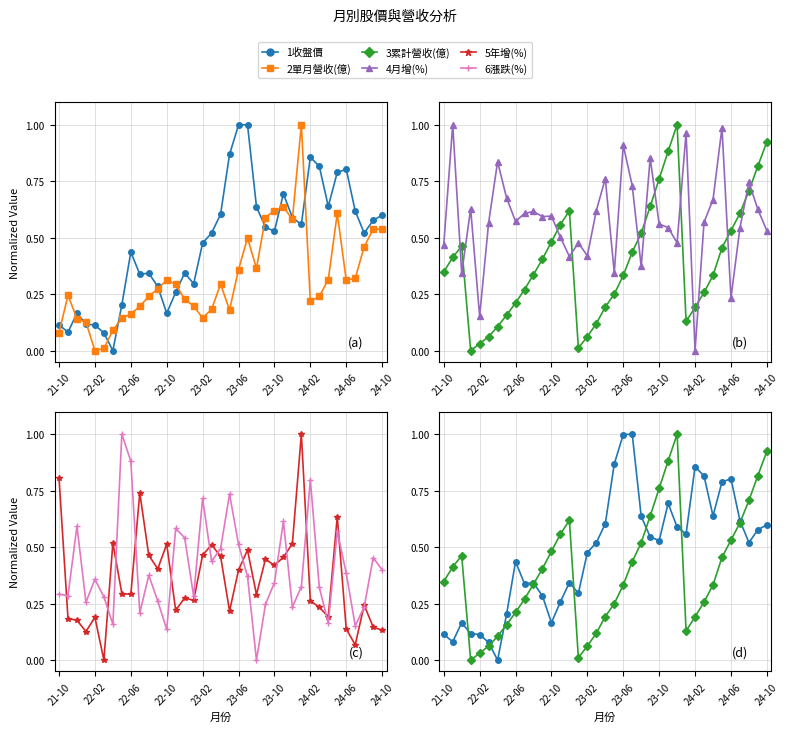

What is the difference between the maximum and second lowest values in the 4月增(%) series?

0.8